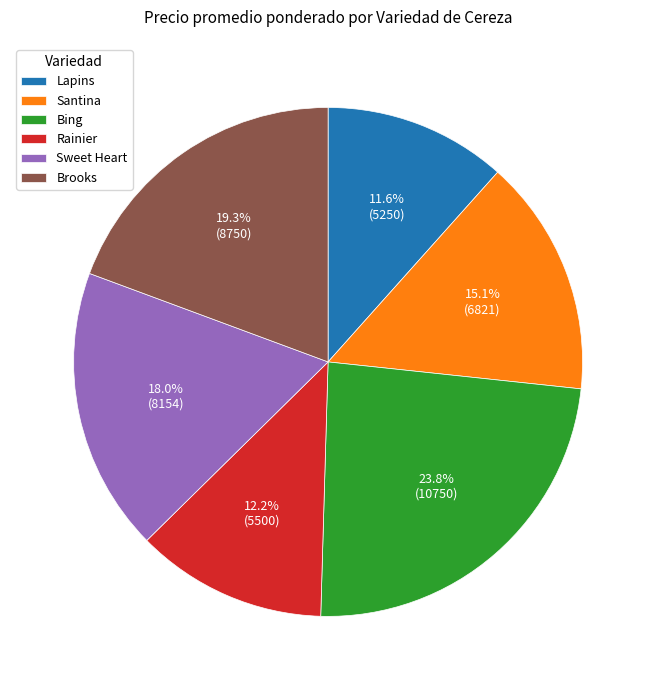

What percentage is the Sweet Heart slice, to the nearest percent?

18%